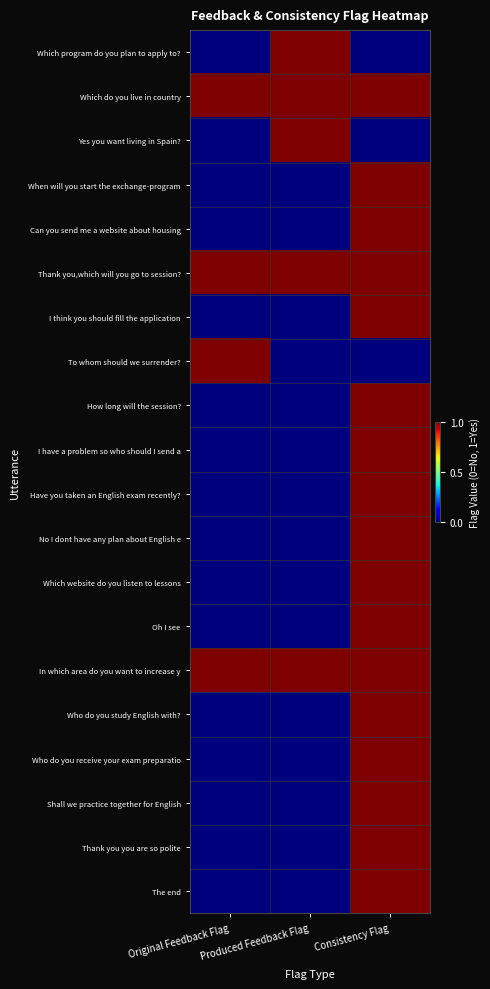

List the series in order of their peak value, lowest first.

Which program do you plan to apply to?, Which do you live in country, Yes you want living in Spain?, When will you start the exchange-program, Can you send me a website about housing, Thank you,which will you go to session?, I think you should fill the application, To whom should we surrender?, How long will the session?, I have a problem so who should I send a, Have you taken an English exam recently?, No I dont have any plan about English e, Which website do you listen to lessons, Oh I see, In which area do you want to increase y, Who do you study English with?, Who do you receive your exam preparatio, Shall we practice together for English, Thank you you are so polite, The end